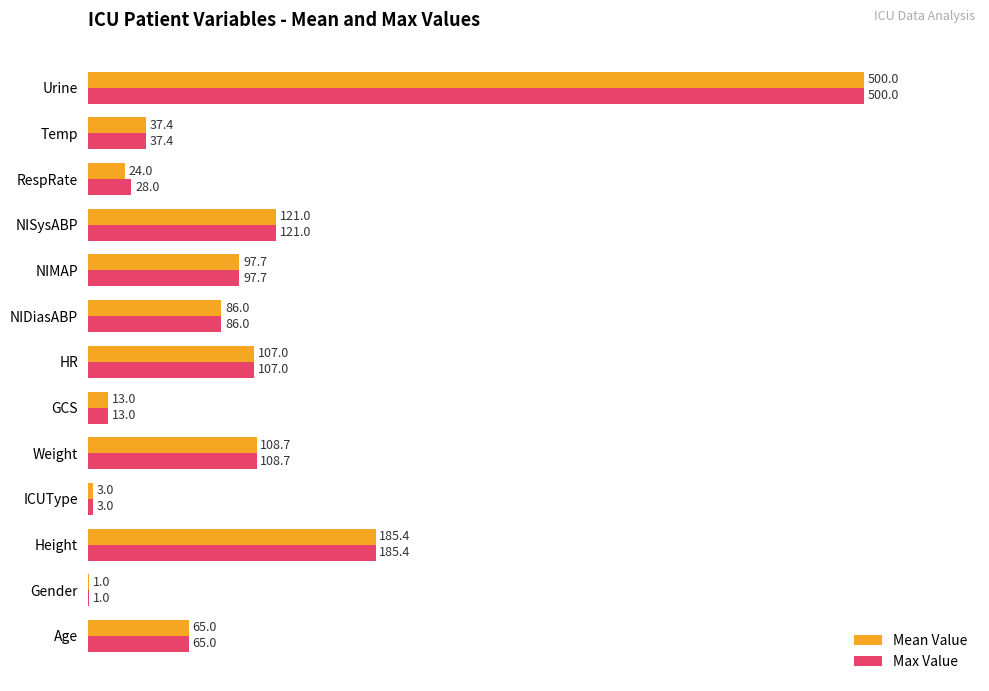

What are all the series names shown in the legend?

Mean Value, Max Value